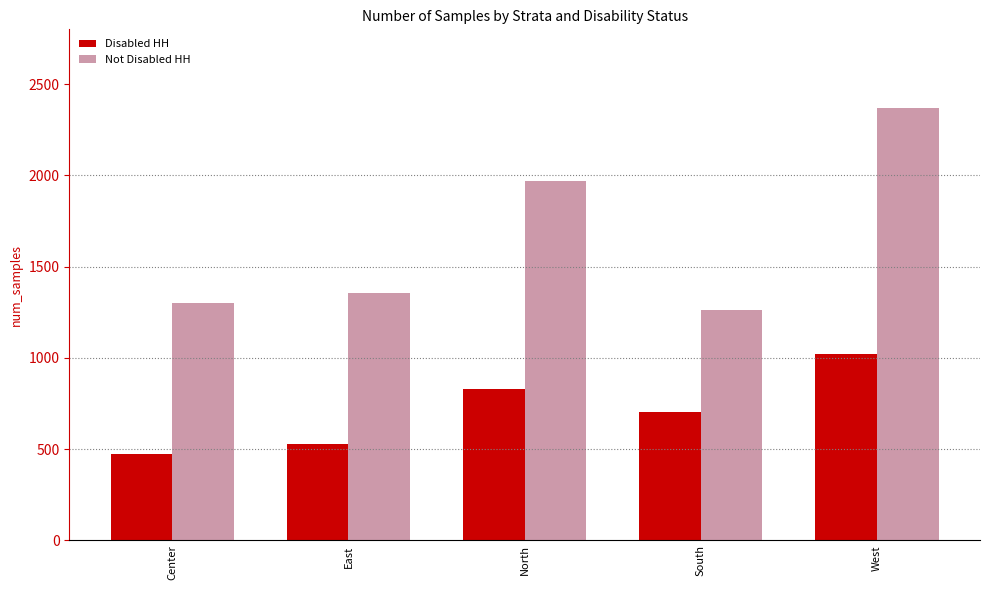

List the series in order of their overall mean, lowest first.

Disabled HH, Not Disabled HH